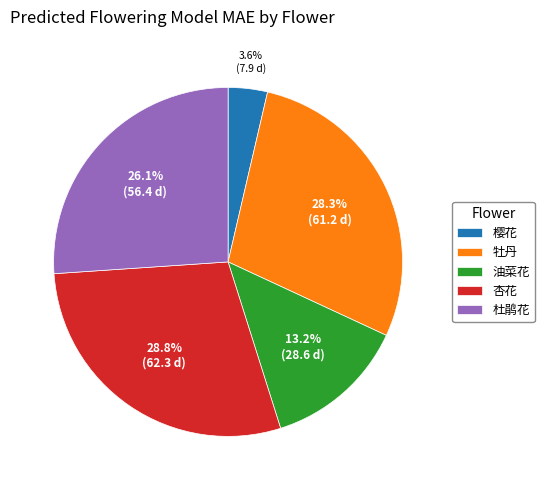

Which slice is the largest?

杏花